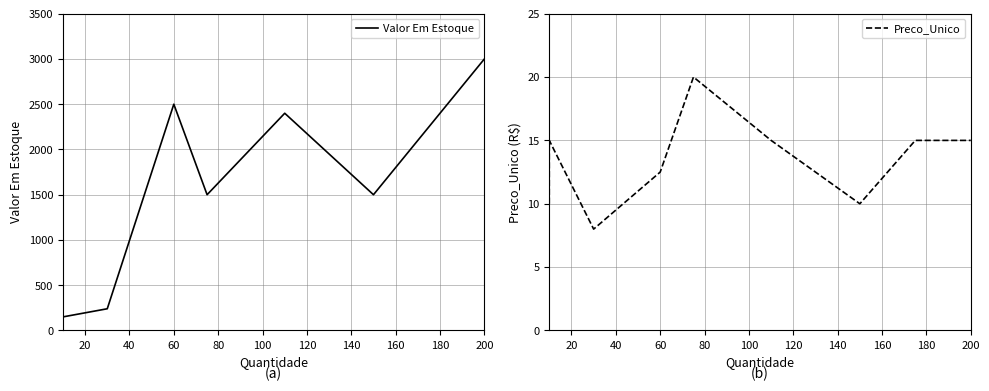

Is it true that Valor Em Estoque equals 223.7 at 20?

False